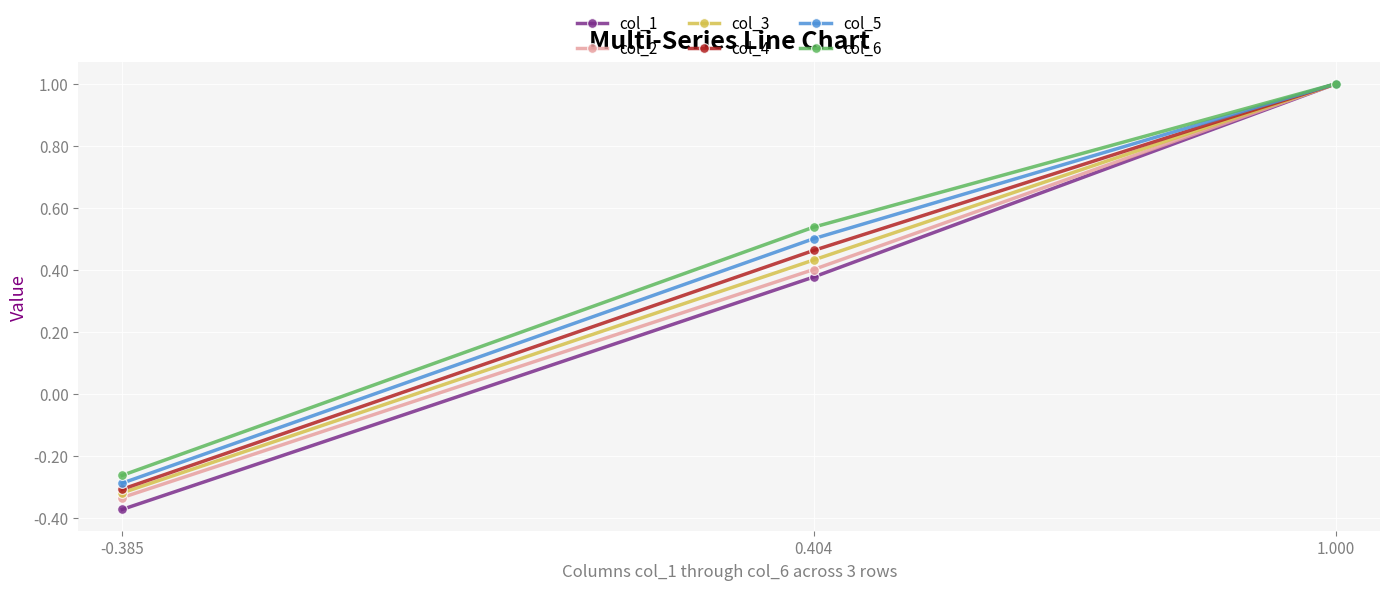

Between 1.000 and -0.385, which series saw the biggest shift?

col_1